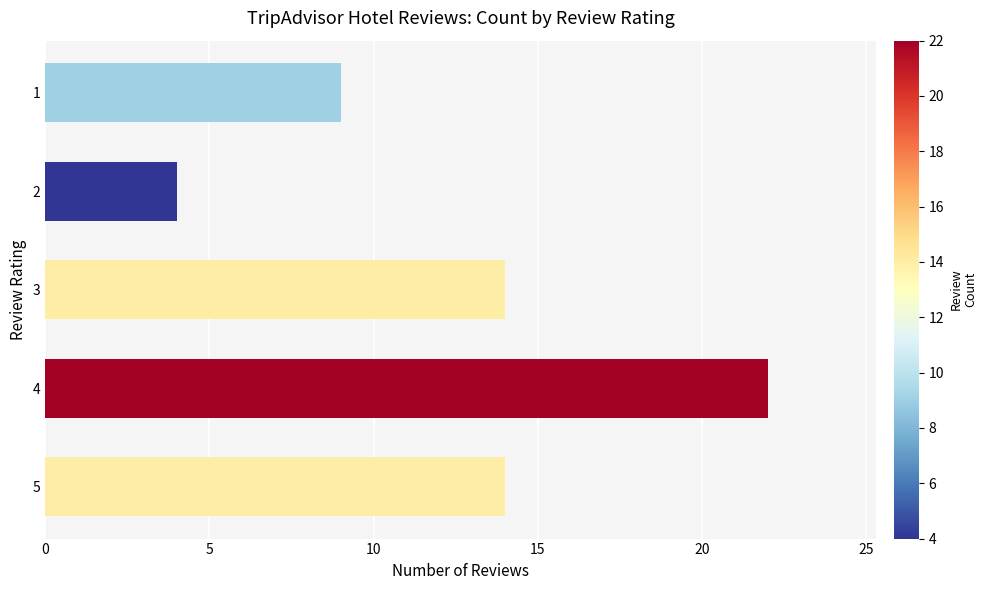

Does the chart contain stacked bars?

No